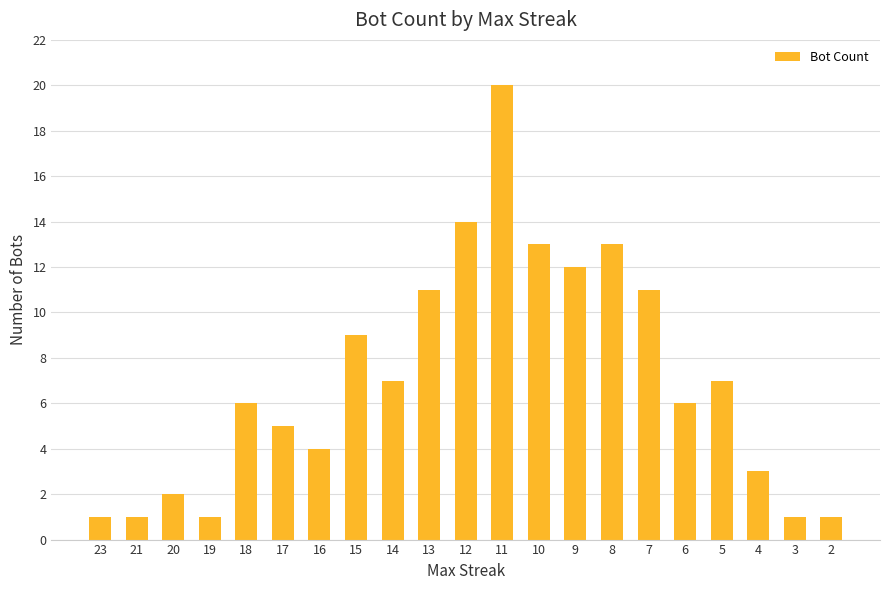

What is the smallest value displayed?

1